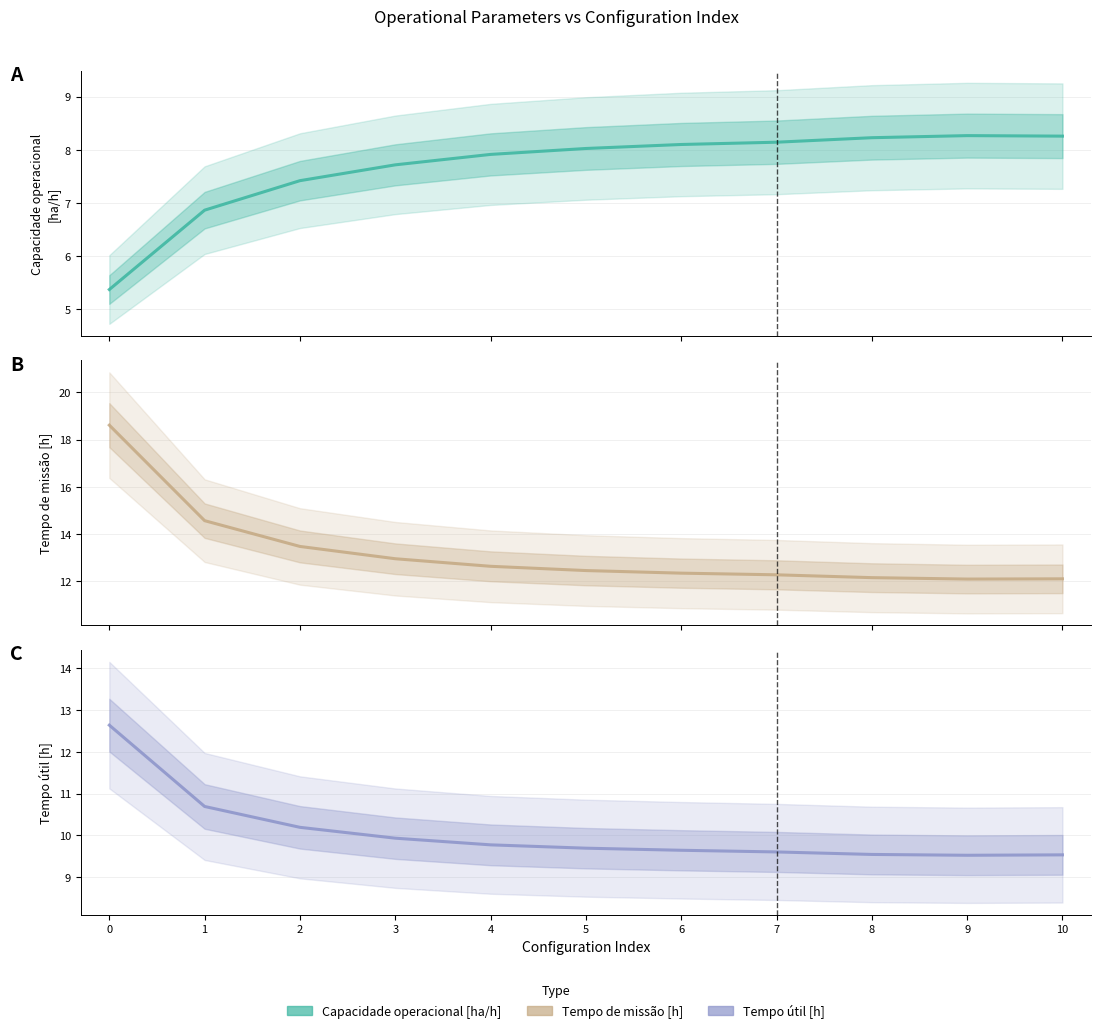

Rank the categories by Tempo de missao [h] value from lowest to highest.

9, 10, 8, 7, 6, 5, 4, 3, 2, 1, 0